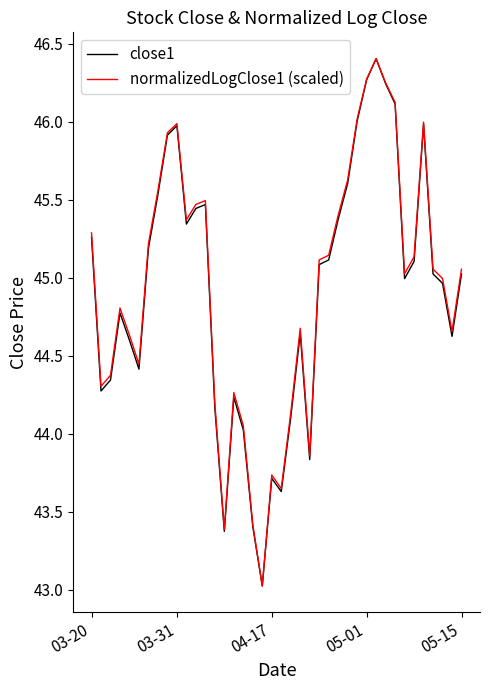

In normalizedLogClose1 (scaled), how many points are lower than both neighbors (excluding endpoints)?

9